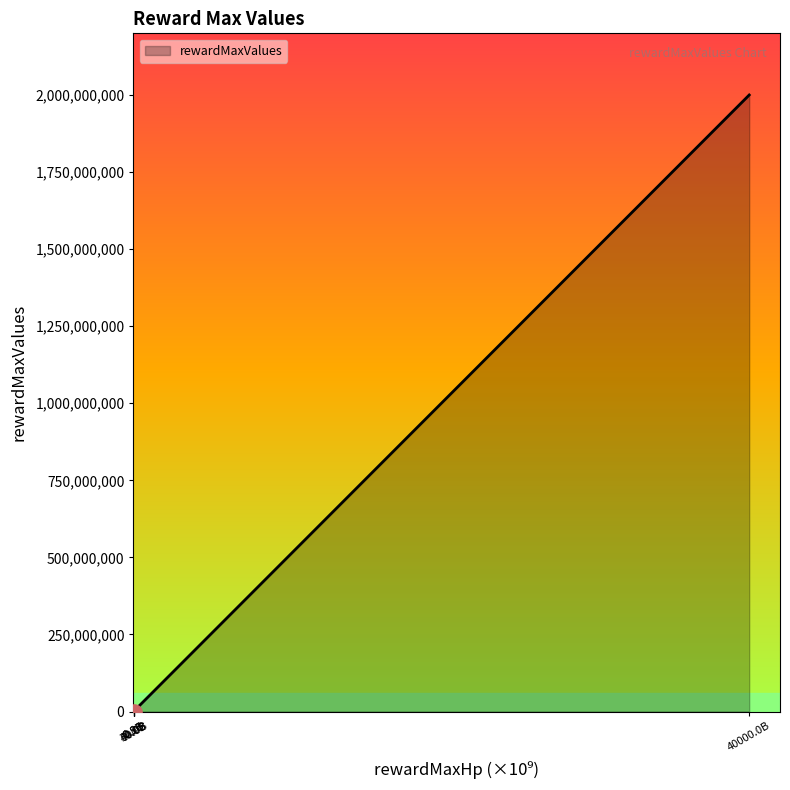

What is the average value?

334430833